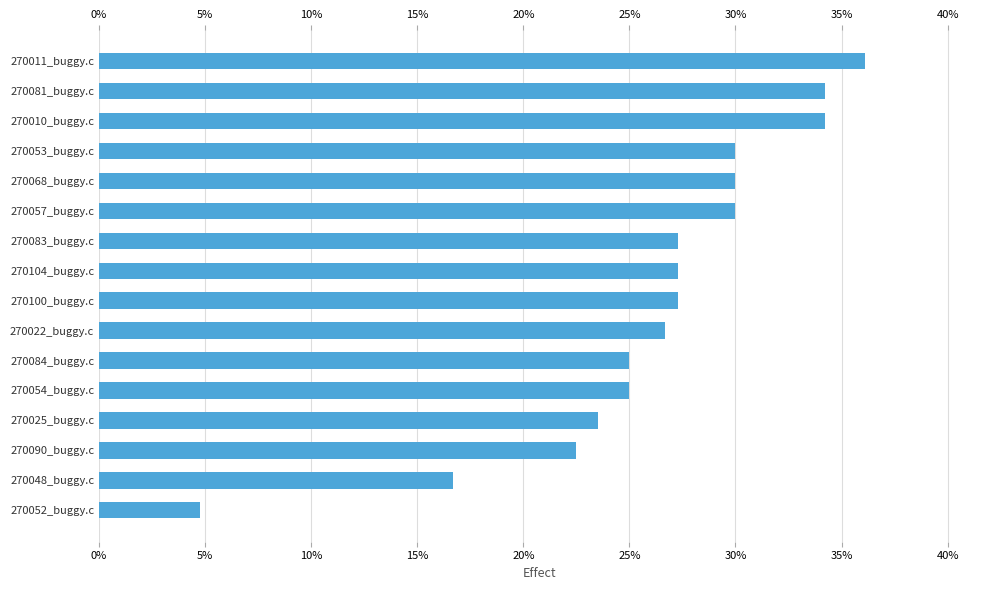

Does the chart contain stacked bars?

No